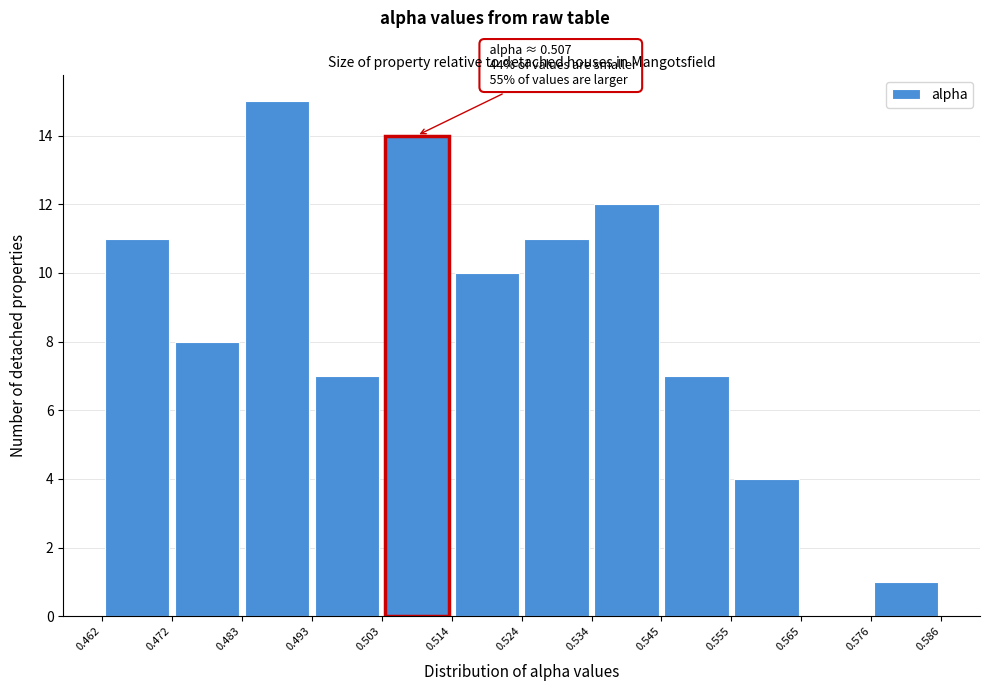

Over which range of the x-axis is the bar tallest?

0.483 to 0.493